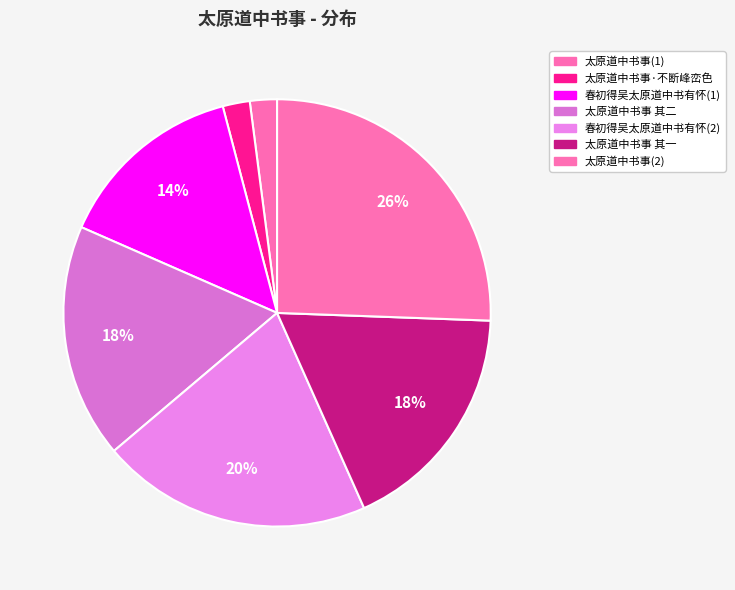

How many slices are in this pie chart?

7